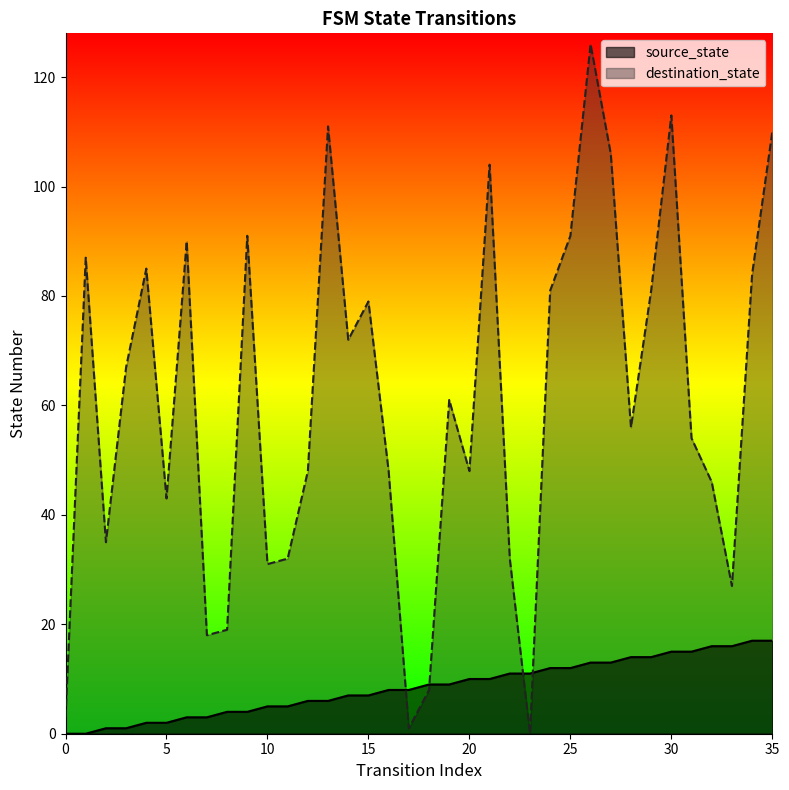

Which series has the widest spread of values?

destination_state